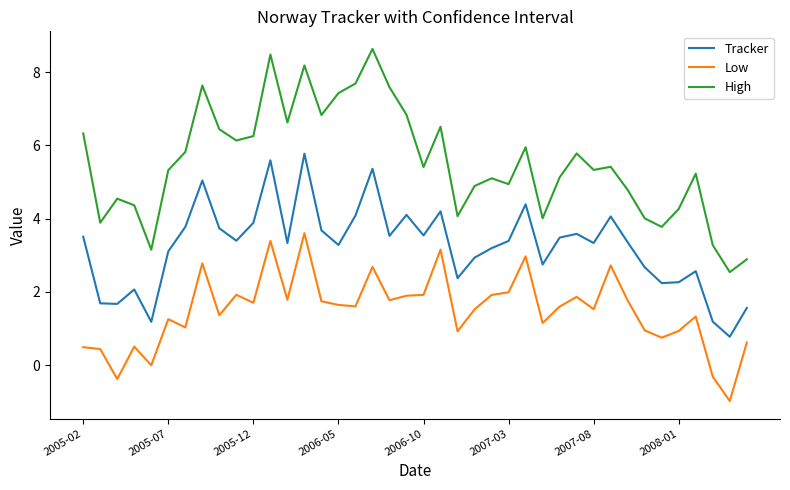

Rank the series by their average value, from highest to lowest.

High, Tracker, Low